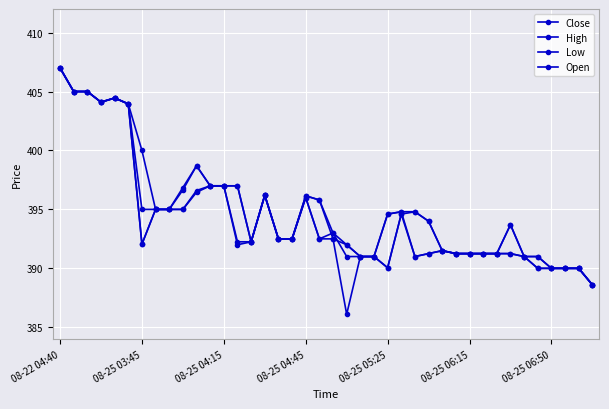

In High, how many points are higher than both neighbors (excluding endpoints)?

5